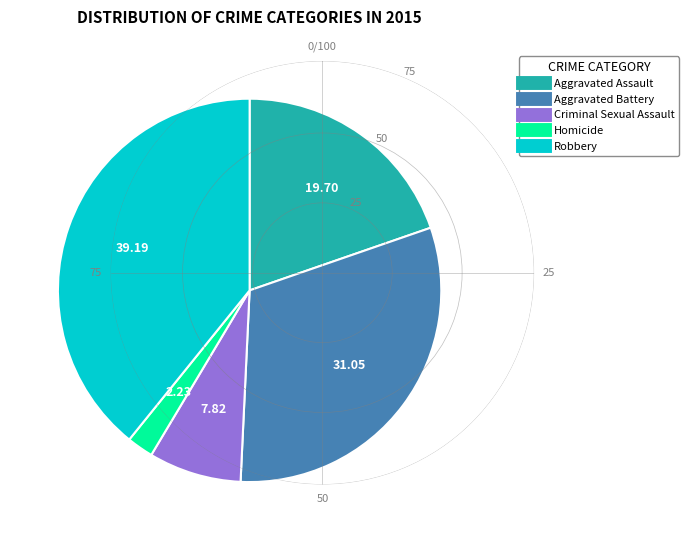

Rank the categories by value from lowest to highest.

Homicide, Criminal Sexual Assault, Aggravated Assault, Aggravated Battery, Robbery